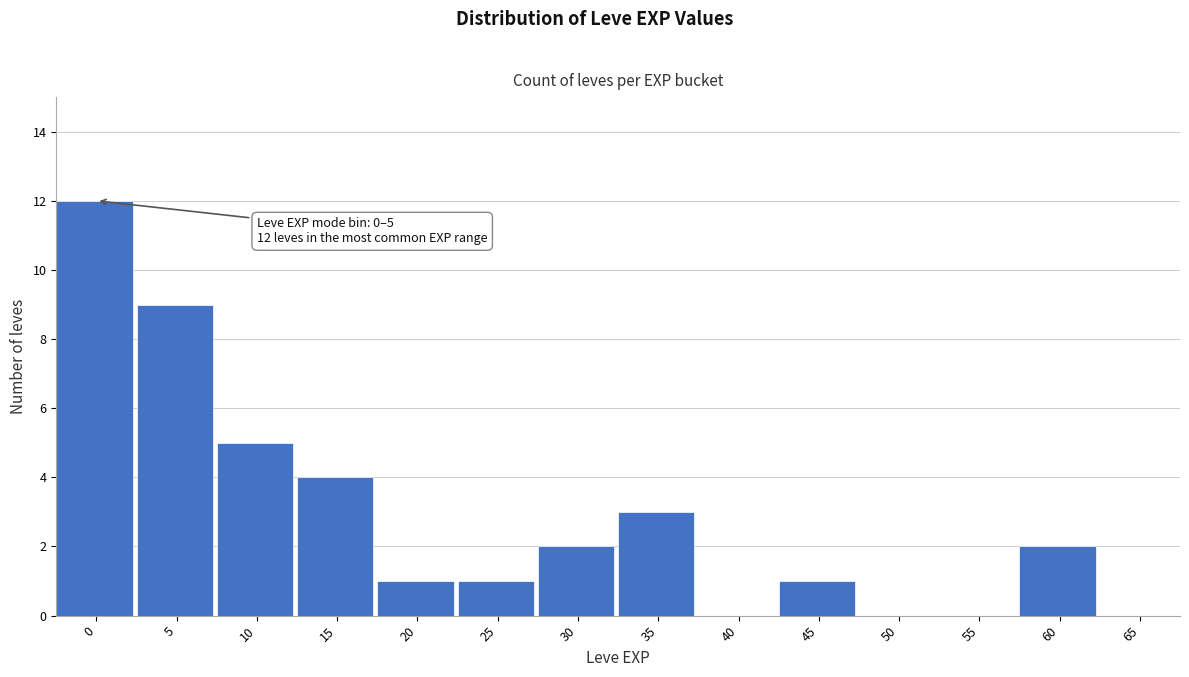

Reading left to right, what are all the values shown in this chart?

0=12	5=9	10=5	15=4	20=1	25=1	30=2	35=3	40=0	45=1	50=0	55=0	60=2	65=0